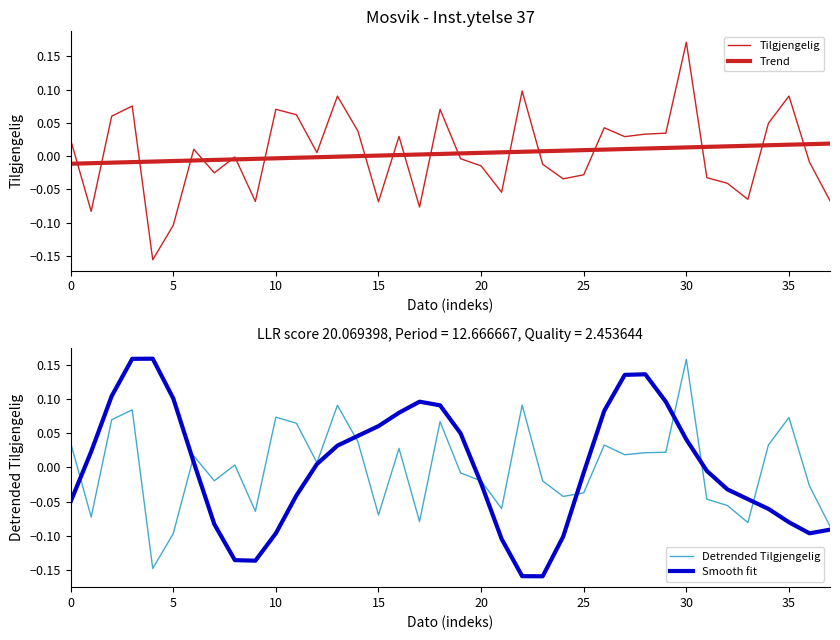

After their last crossing, which series has the higher values: Trend or Smooth fit?

Trend